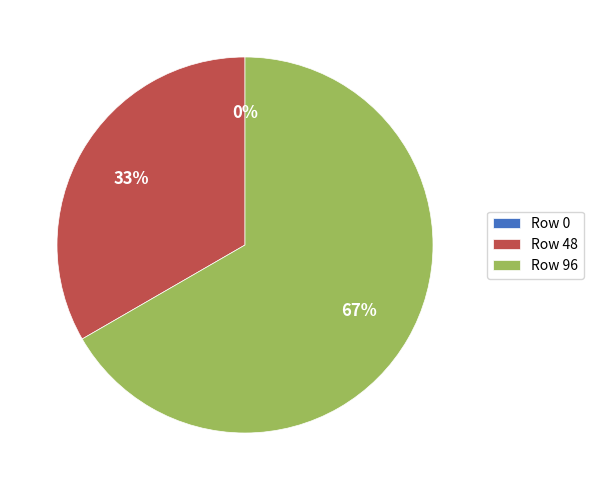

What percentage do Row 96 and Row 0 together represent?

66.7%